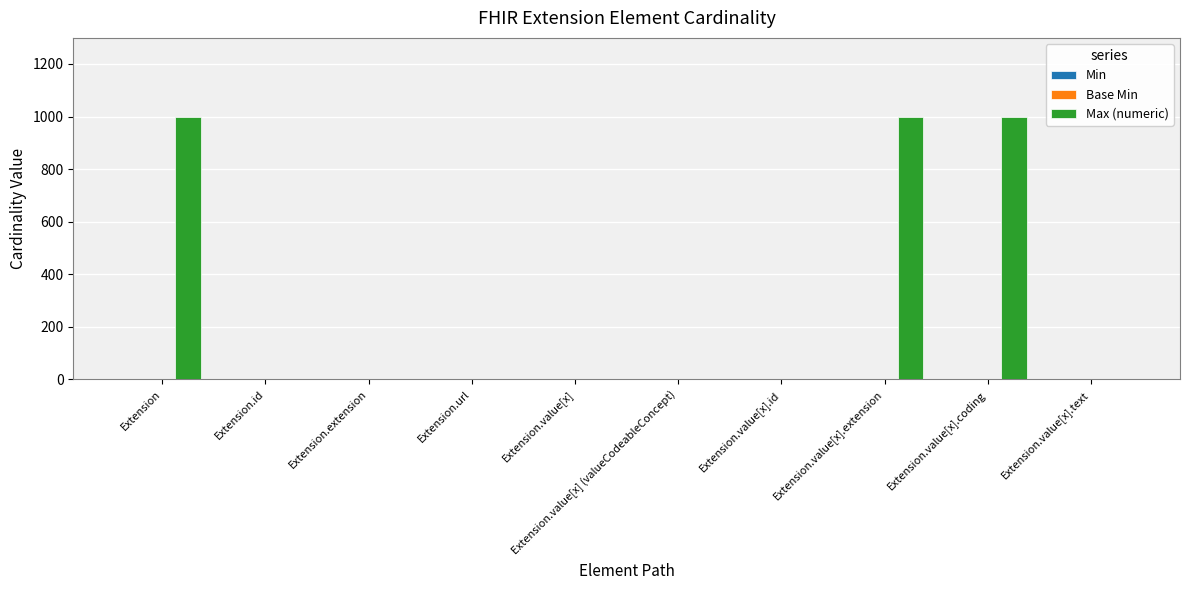

Are the bars grouped side by side (vs. stacked)?

Yes